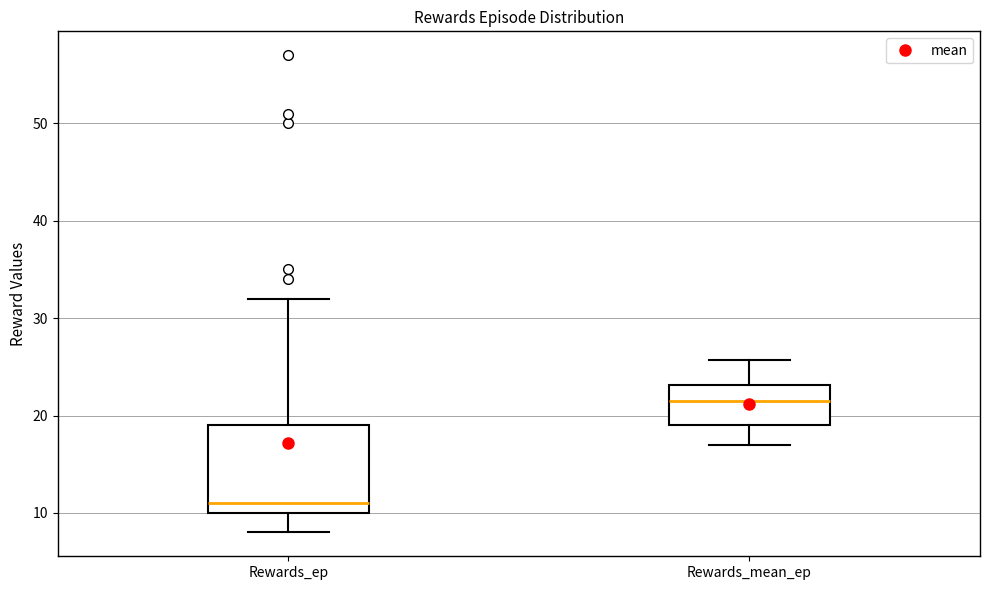

Reading left to right, read every box against the y-axis: the position of its median line, the range the box covers, and the ends of its whiskers. The values are not printed on the chart, so give them approximately, as read against the axis.

Rewards_ep: median 11, box 10 to 19, whiskers 8 to 32
Rewards_mean_ep: median 21, box 19 to 23, whiskers 17 to 26